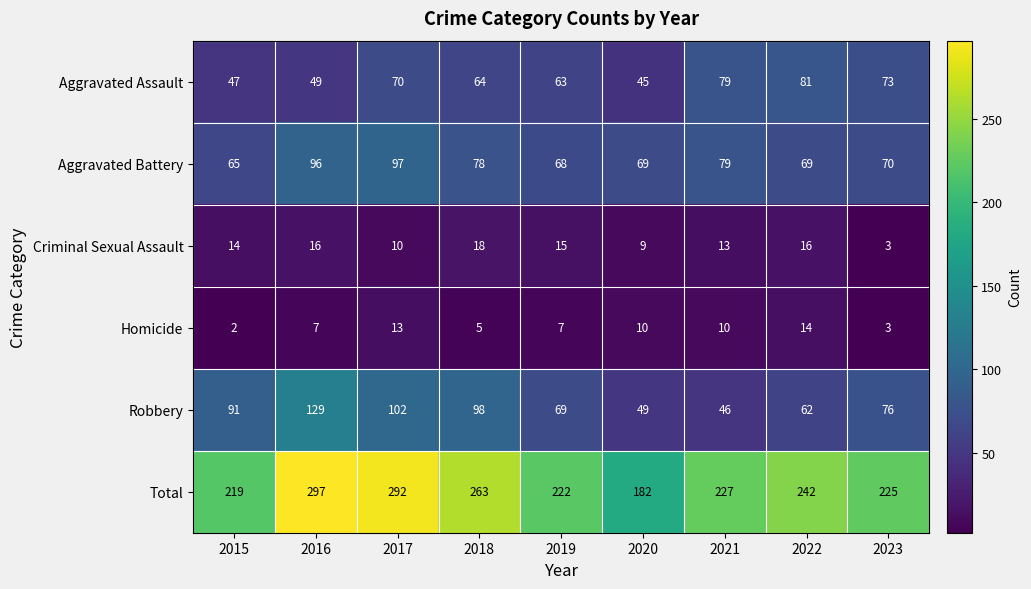

True or false: Homicide has a value of 16 at 2020.

False